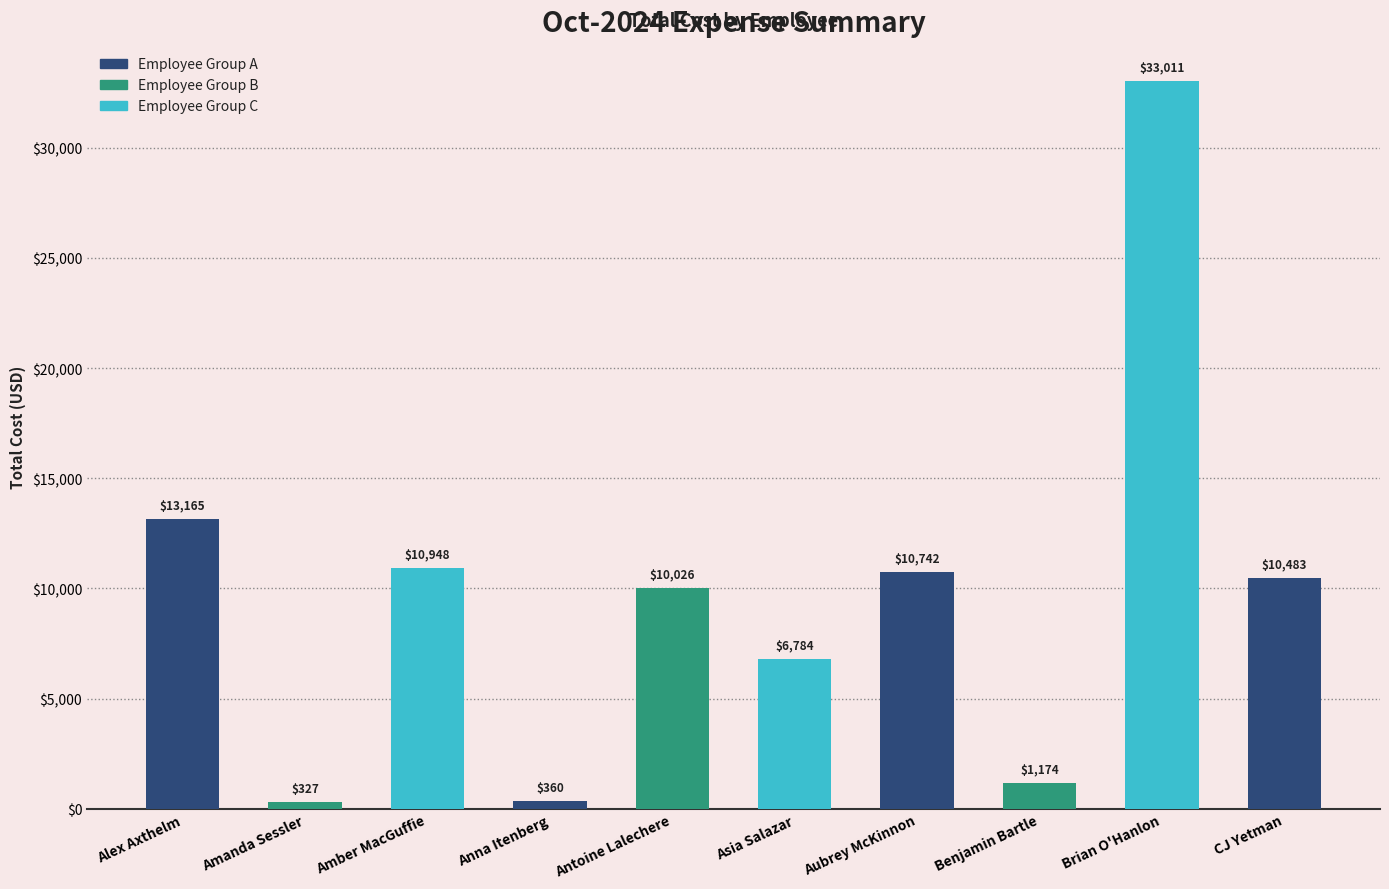

What is the change in value from Aubrey McKinnon to Brian O'Hanlon?

+22268.5